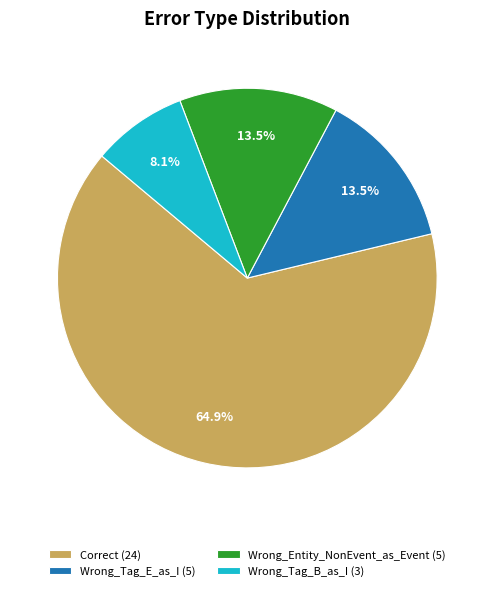

Is there any slice that represents more than half of the pie?

Yes